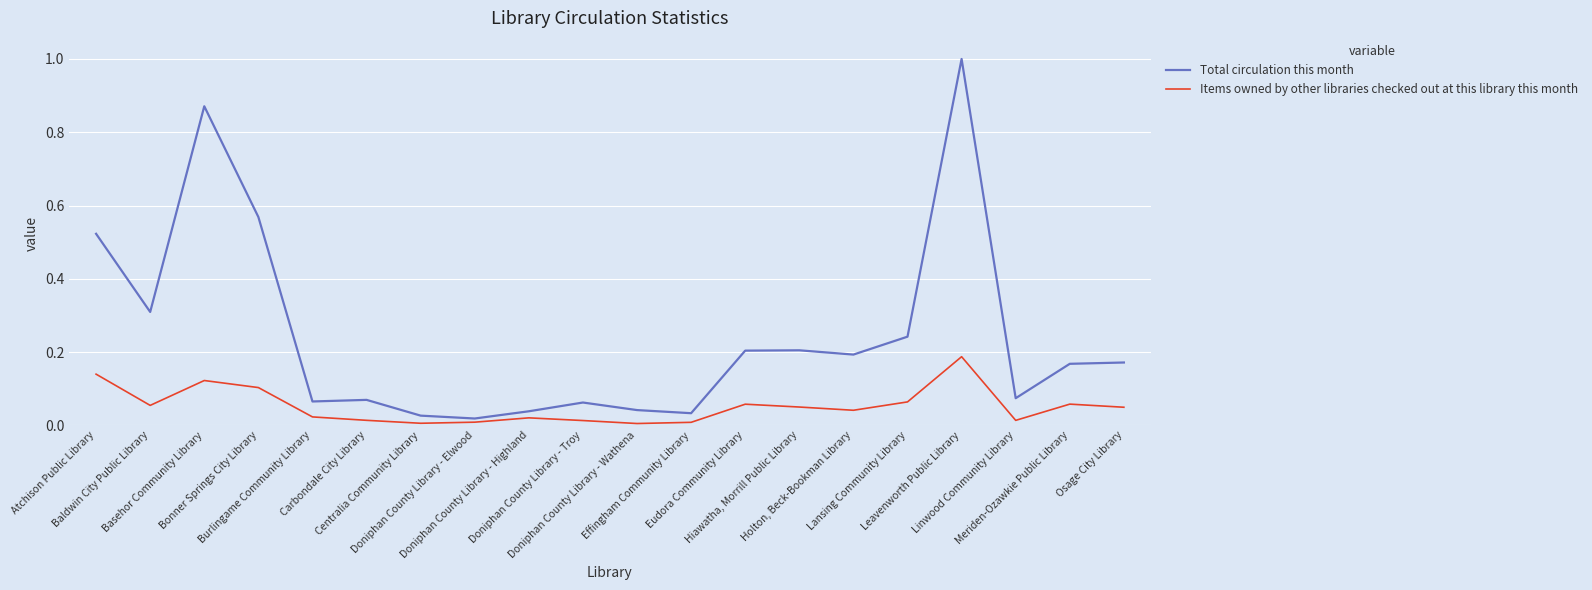

True or false: Items owned by other libraries checked out at this library this month and Total circulation this month intersect in this chart.

False